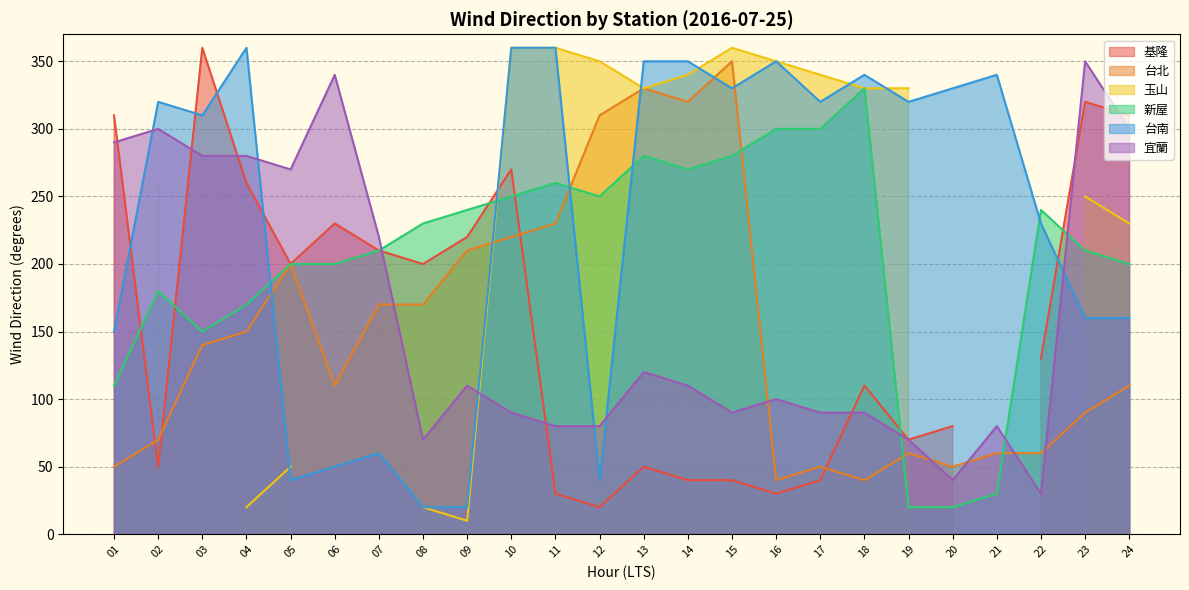

Is the value of 台南 at 06 greater than the value of 宜蘭 at 02?

No